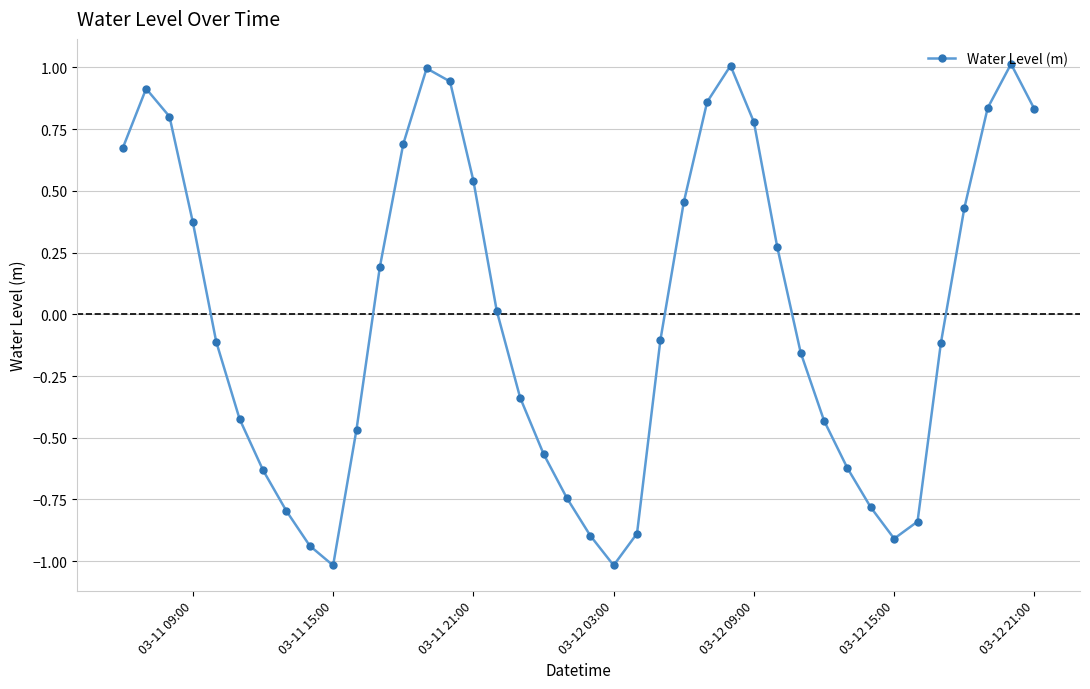

What is the smallest value displayed?

-1.0